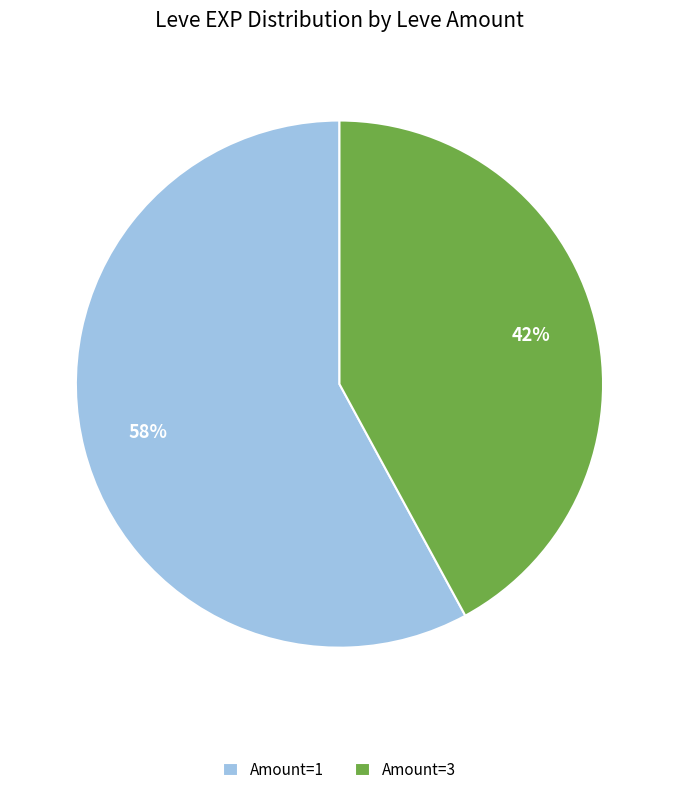

What is the ratio of the value at Amount=3 to the value at Amount=1?

0.7